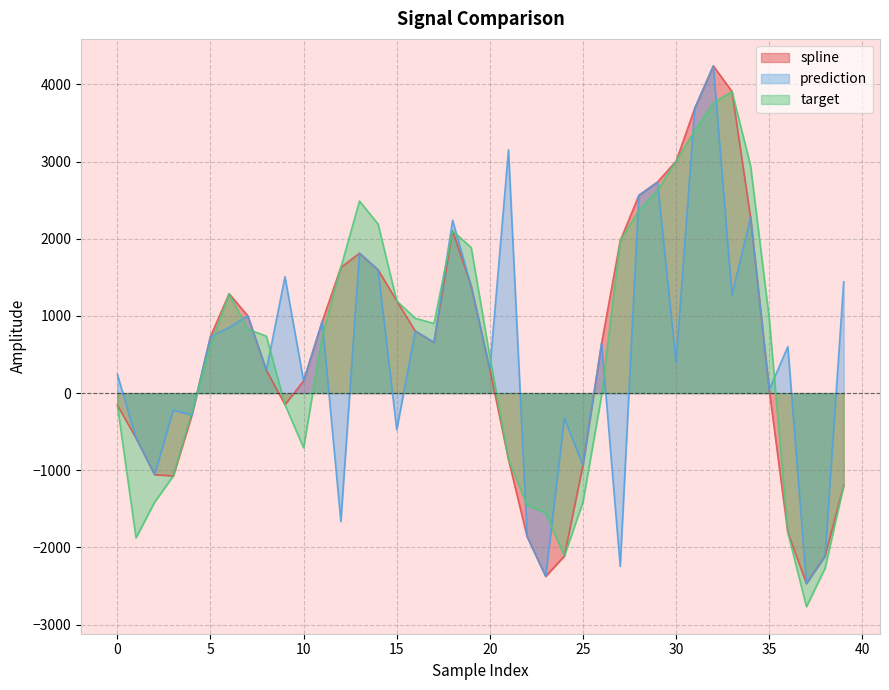

At 32, list the series in order from largest to smallest.

spline, prediction, target